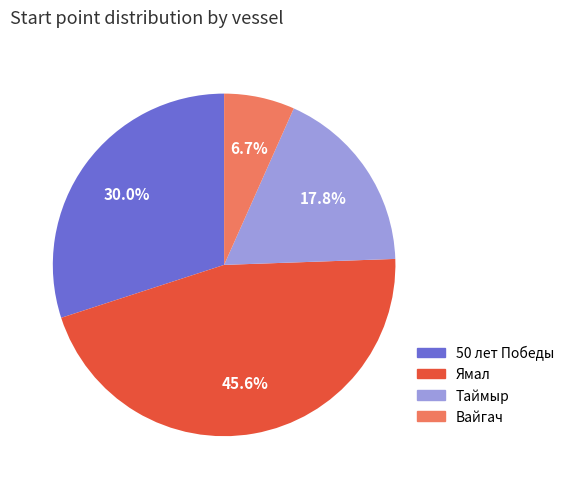

What is the total percentage of Вайгач and 50 лет Победы?

36.7%